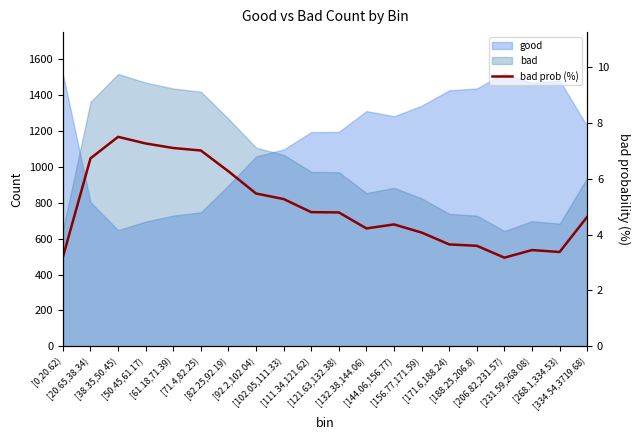

Between [188.25,206.8) and [50.45,61.17), which is larger?

[50.45,61.17)